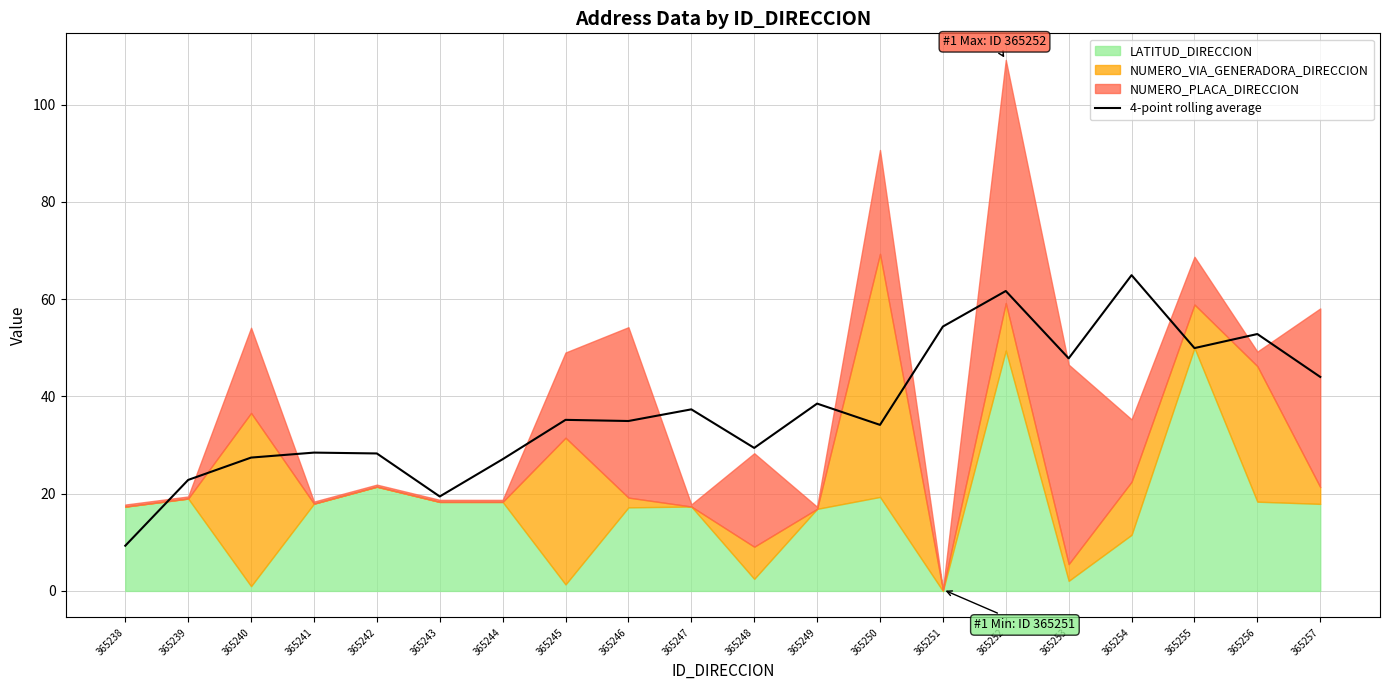

At which category does the data reach its first local peak?

365241